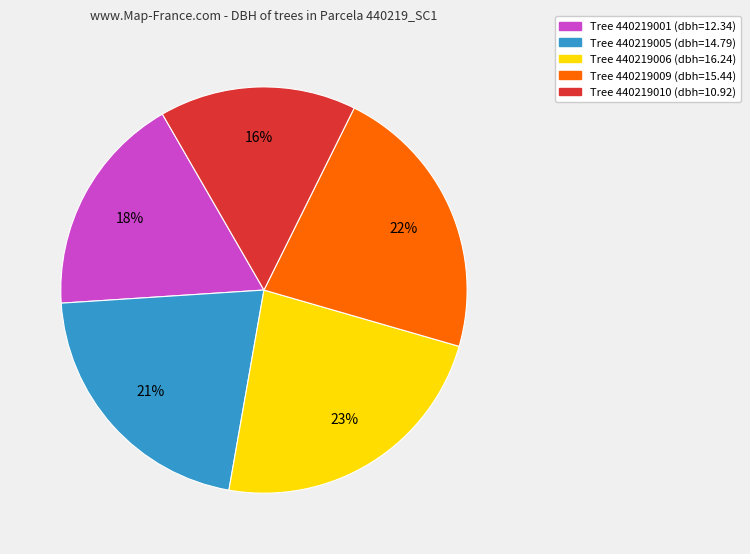

Is there any slice that represents more than half of the pie?

No